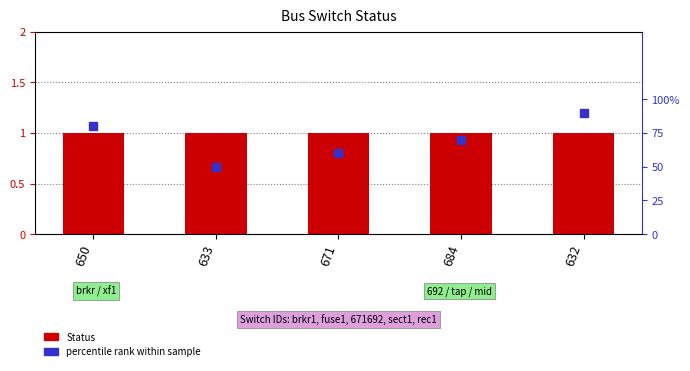

What is the total value across all series at 632?

1.9